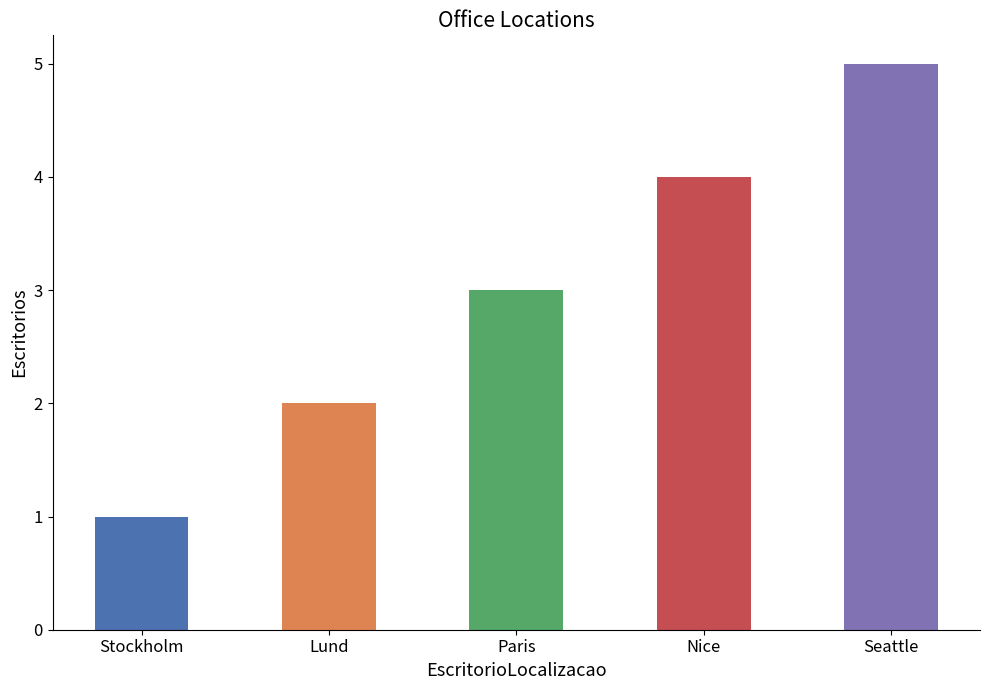

How many data points are less than 3?

2